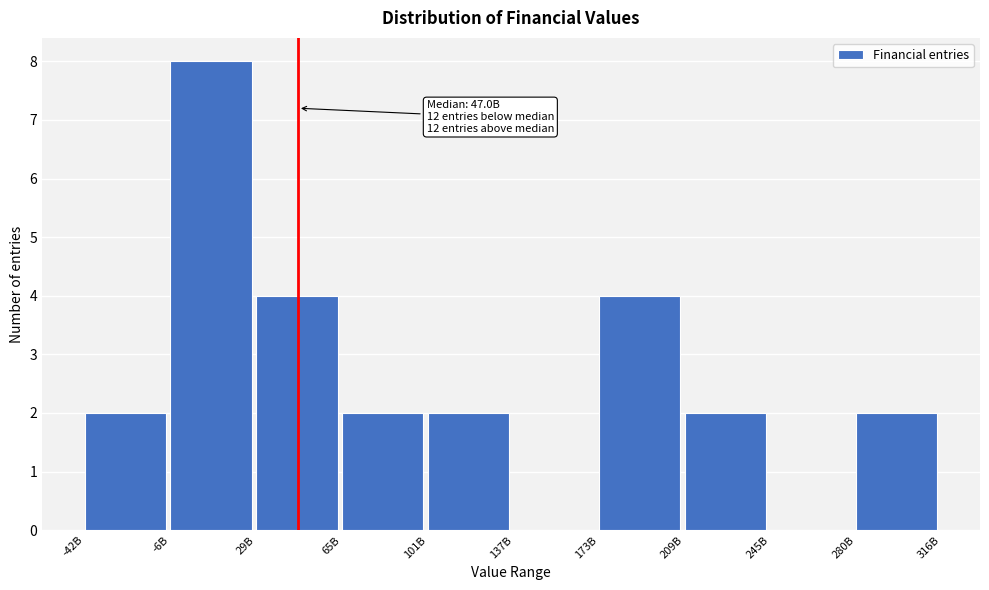

Reading right to left, list all the values displayed in this chart.

280B=2	245B=0	209B=2	173B=4	137B=0	101B=2	65B=2	29B=4	-6B=8	-42B=2